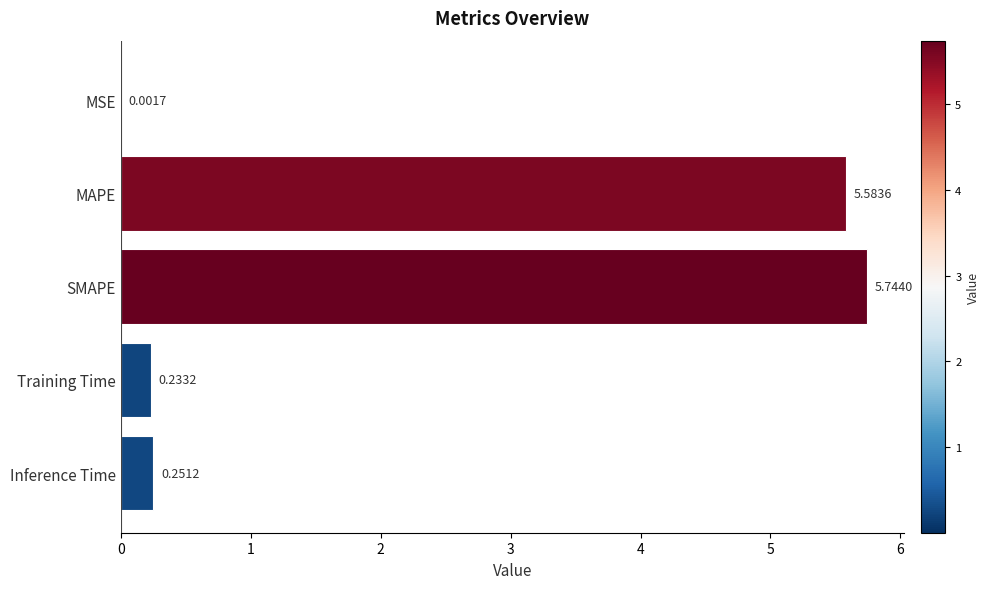

At which label is the value closest to 2?

Inference Time